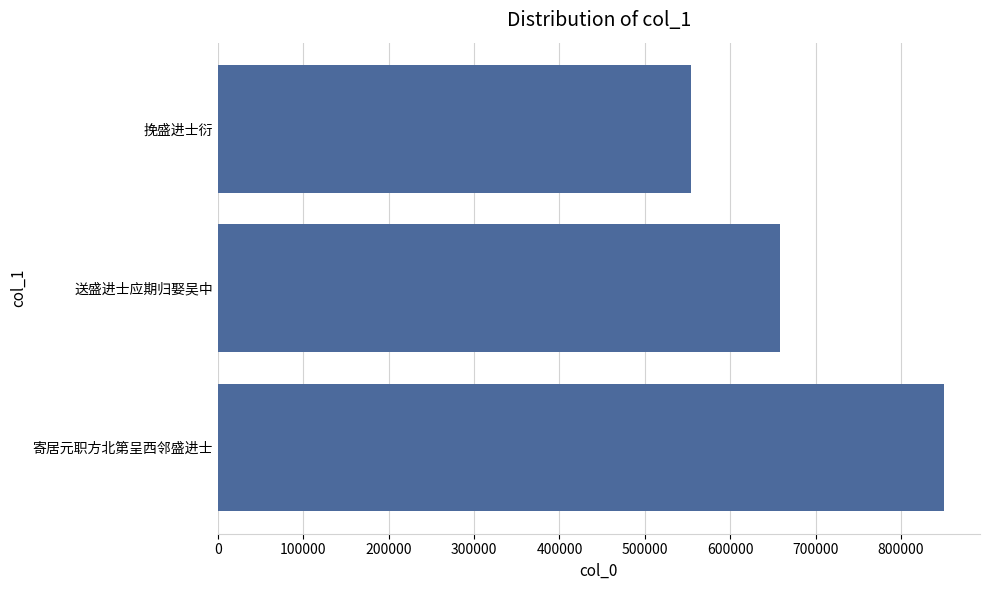

The value at 挽盛进士衍 is 741677. True or false?

False